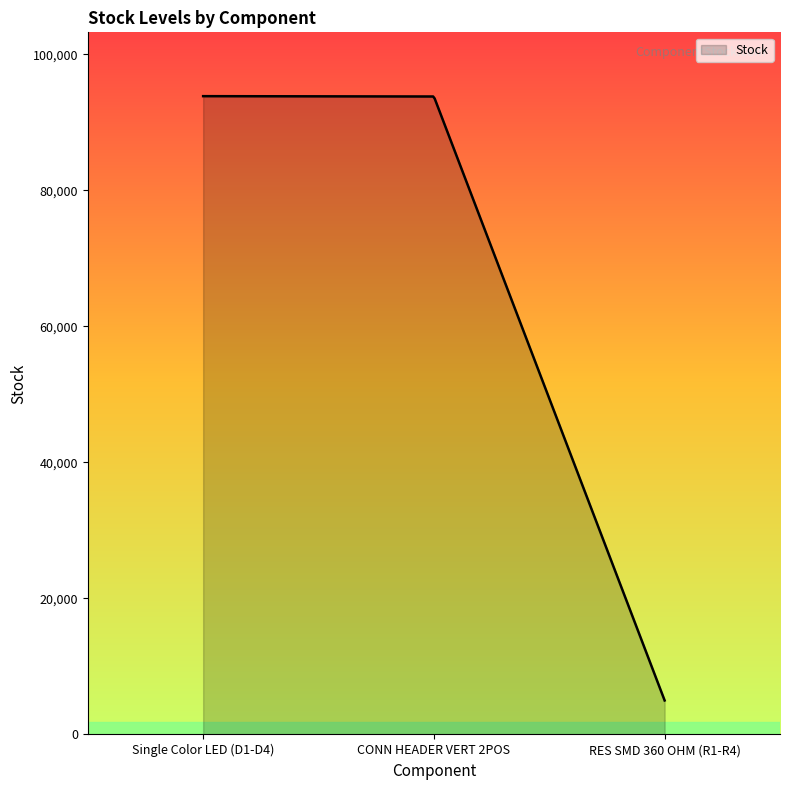

What is the greatest value displayed?

93850.0